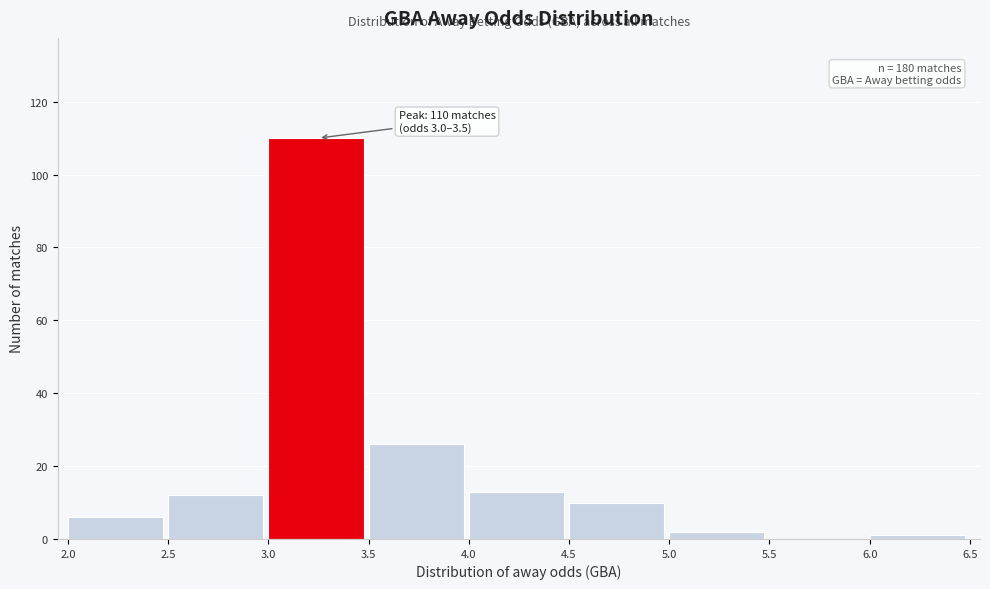

Which range on the x-axis has the tallest bar?

3.0 to 3.5